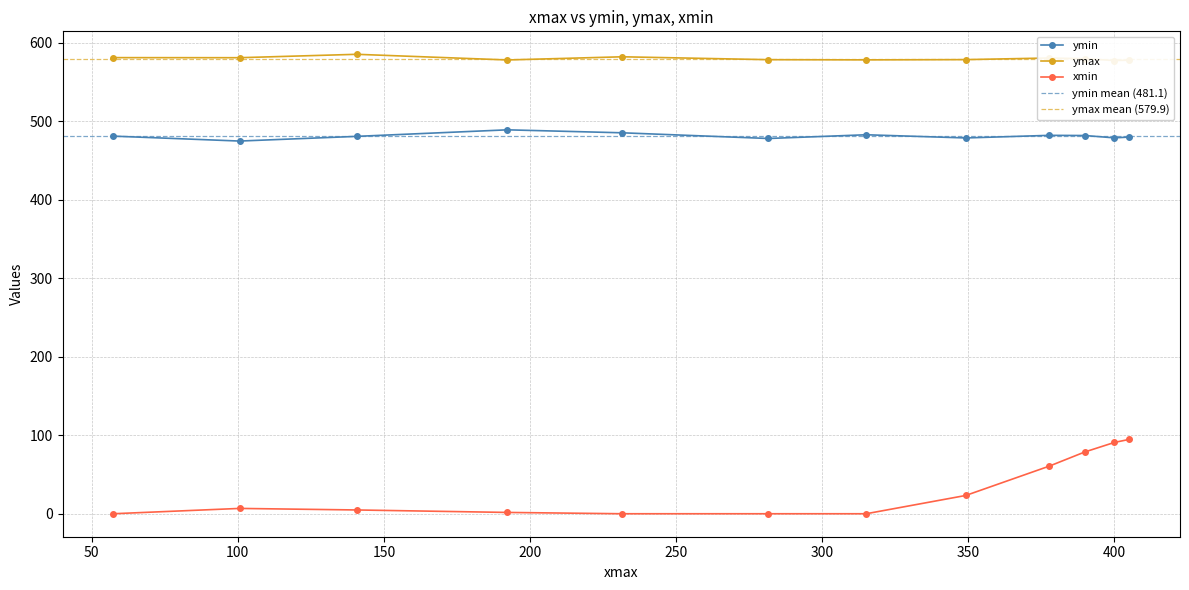

What is the difference between the ymax values at 10 and 0?

3.2